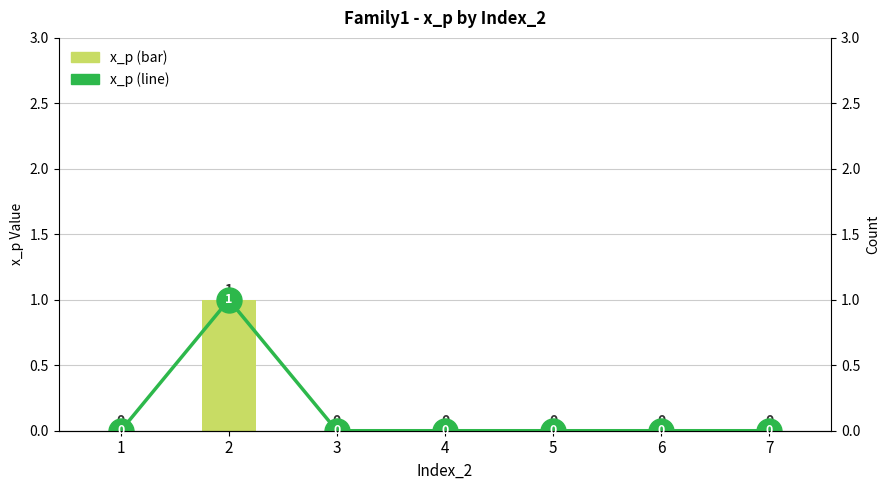

What is the difference between the maximum and second lowest values in the x_p (line) series?

1